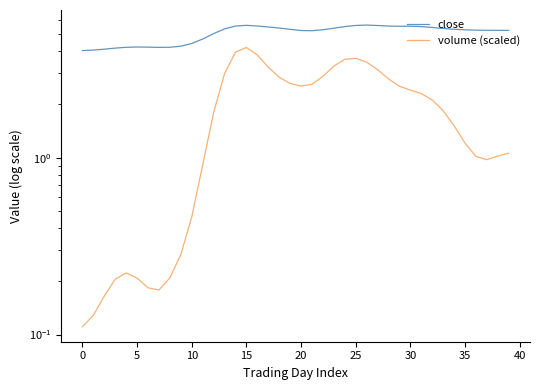

What is the label of the 10th point from the right?

30